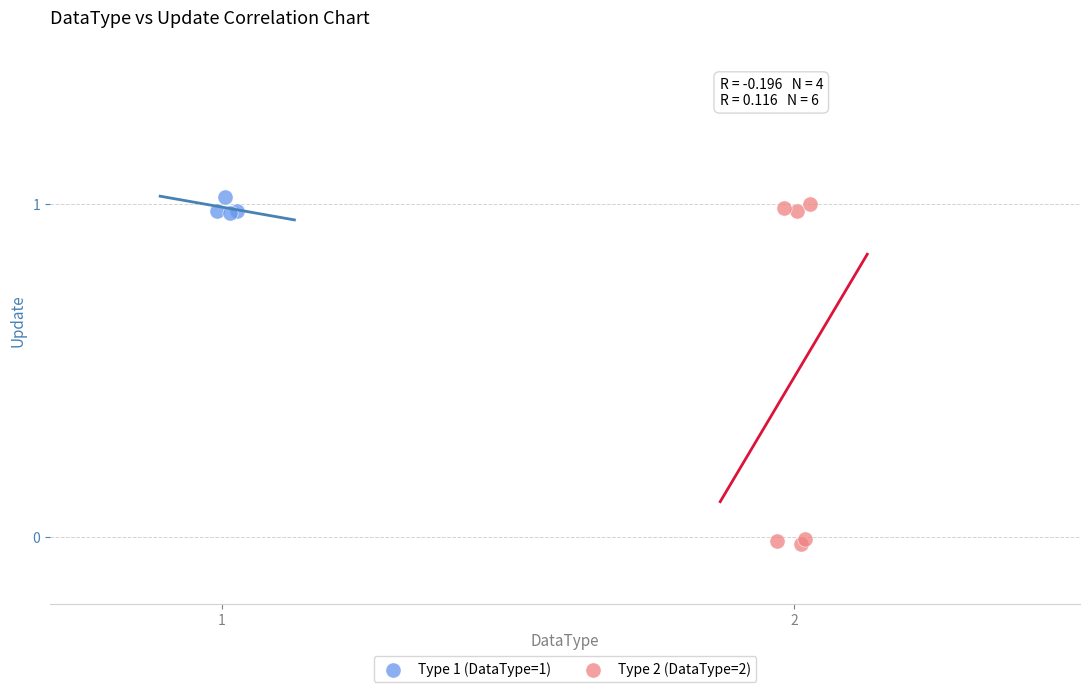

Which series has the largest Y range (max minus min)?

Type 2 (DataType=2)